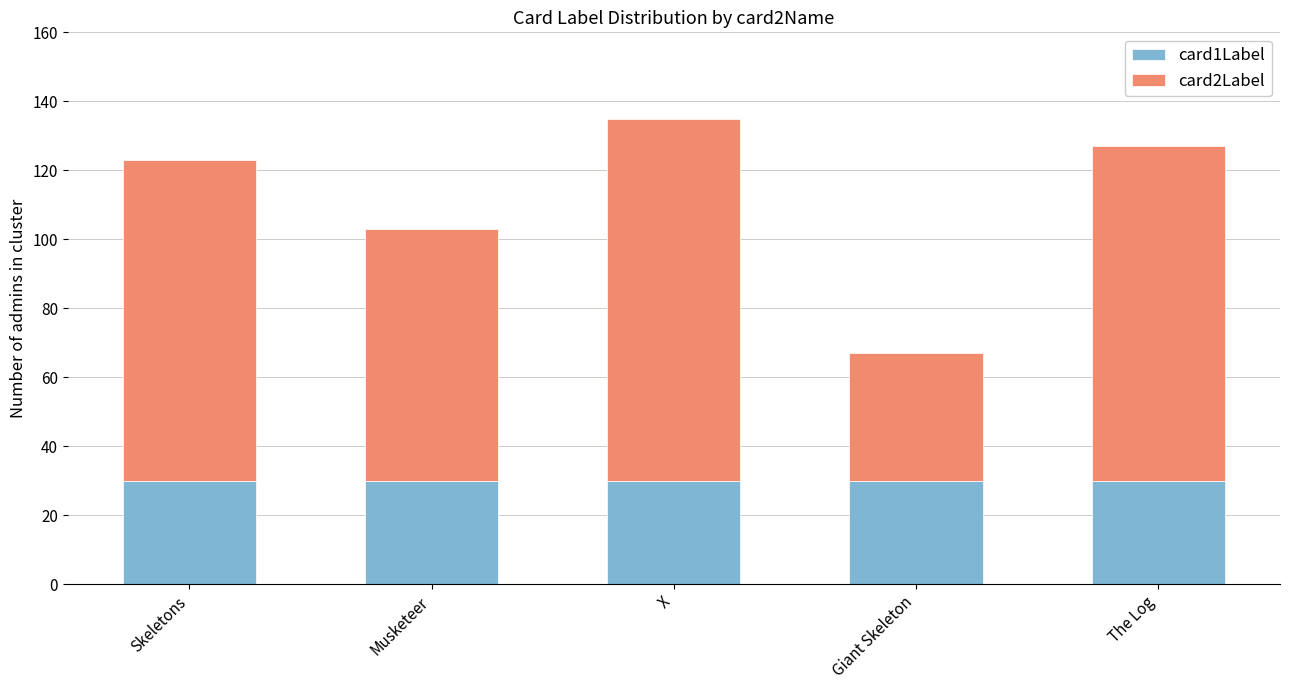

The card1Label series shows 30 at Musketeer. True or false?

True